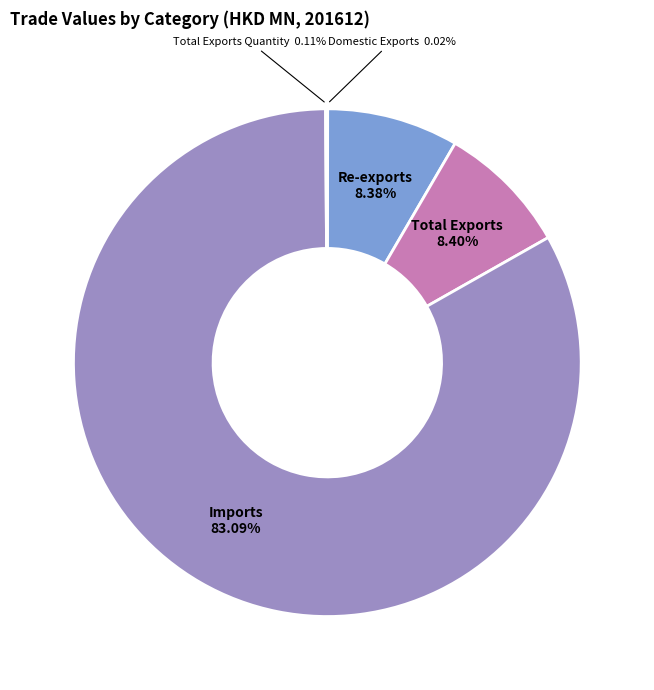

What is the ratio of the value at Total Exports to the value at Re-exports?

1.0